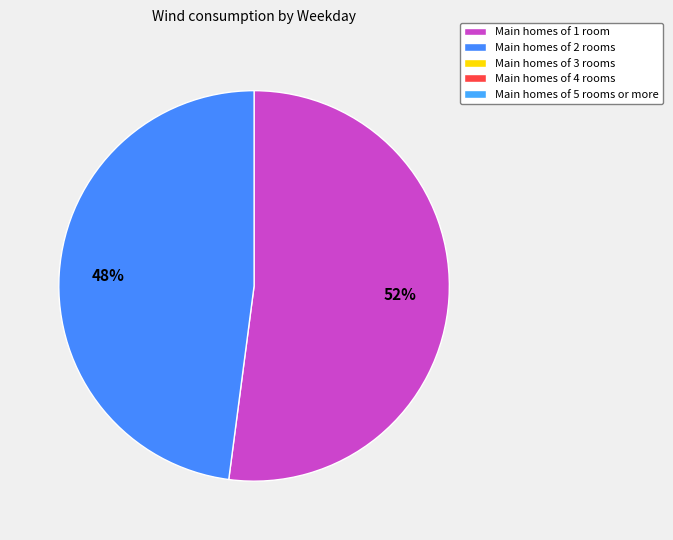

Is there a majority slice in this chart?

Yes